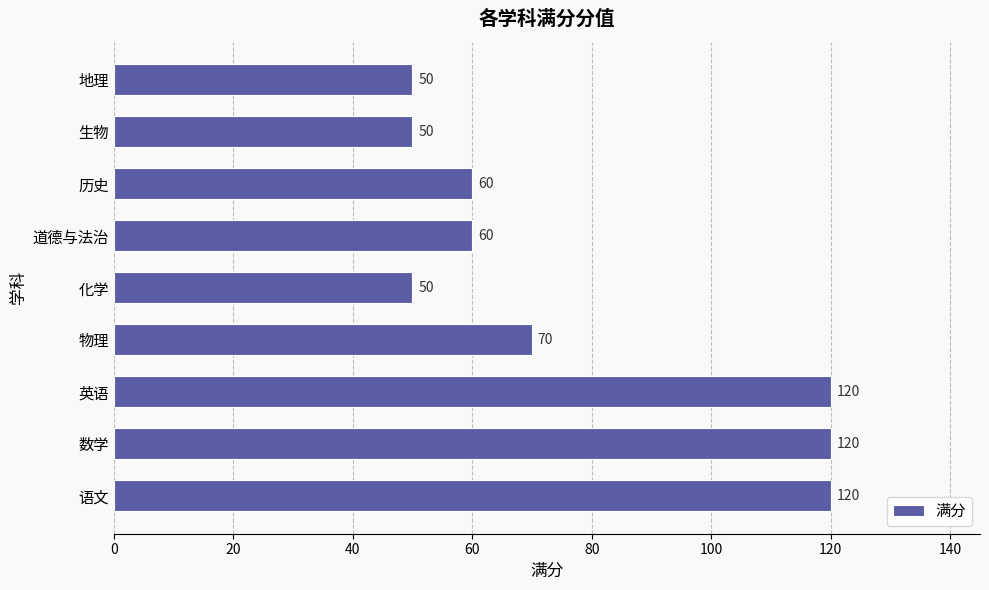

What is the difference between the second highest and minimum values?

70